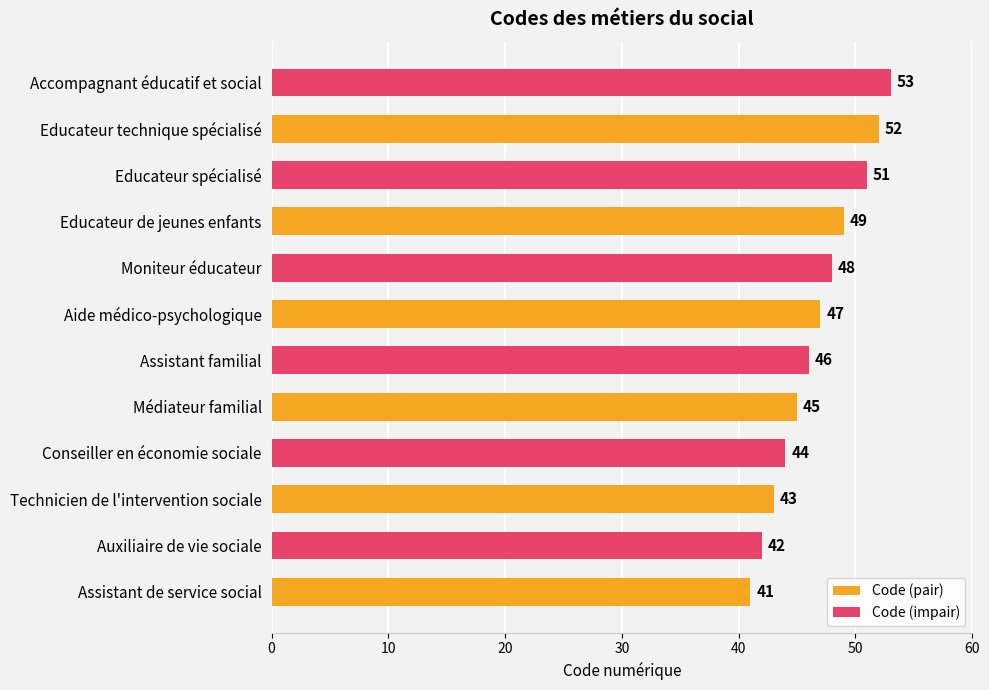

True or false: Code (pair) has a value of 67 at Médiateur familial.

False